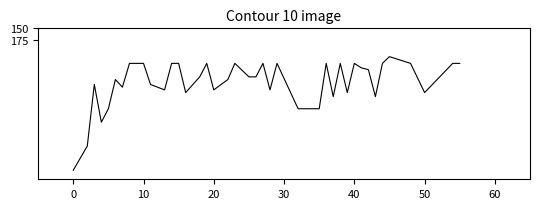

What is the smallest value displayed?

213